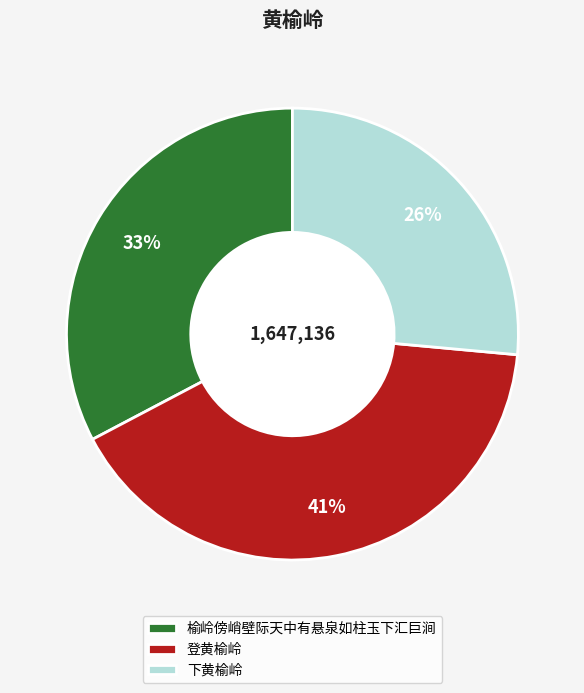

True or false: 下黄榆岭 accounts for 18% of the total.

False